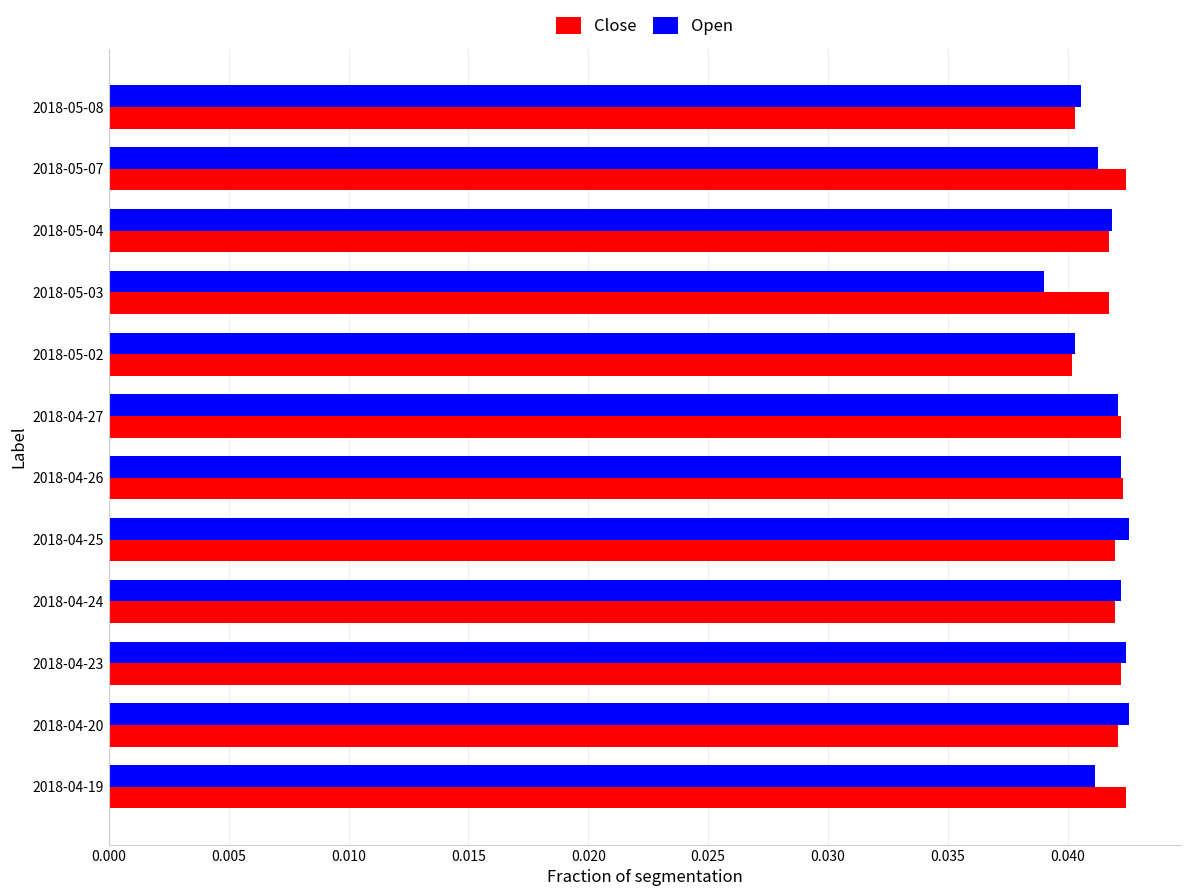

Is the value of Open at 2018-05-03 greater than the value of Close at 2018-04-24?

No